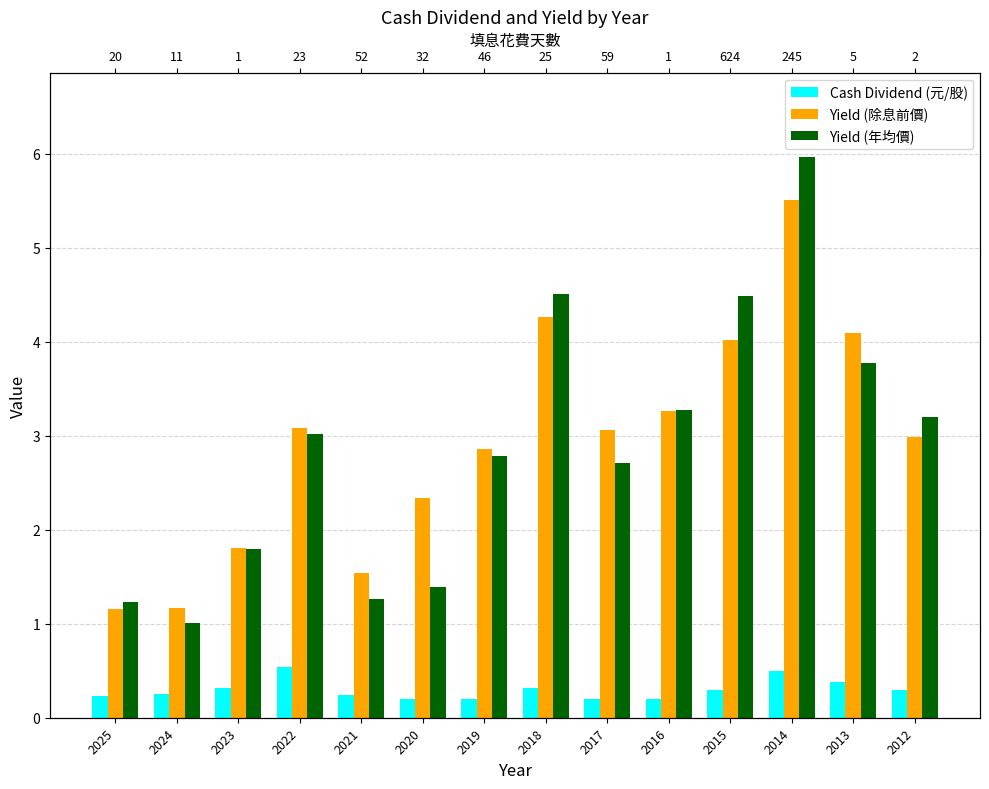

At which label is Yield (年均價) closest to 3?

2022